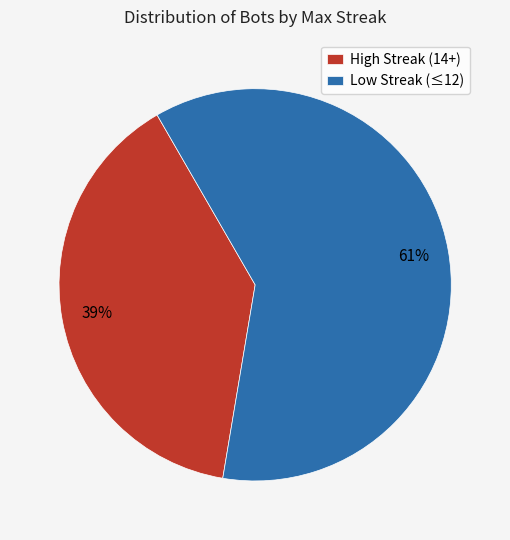

Count the number of slices in the pie.

2